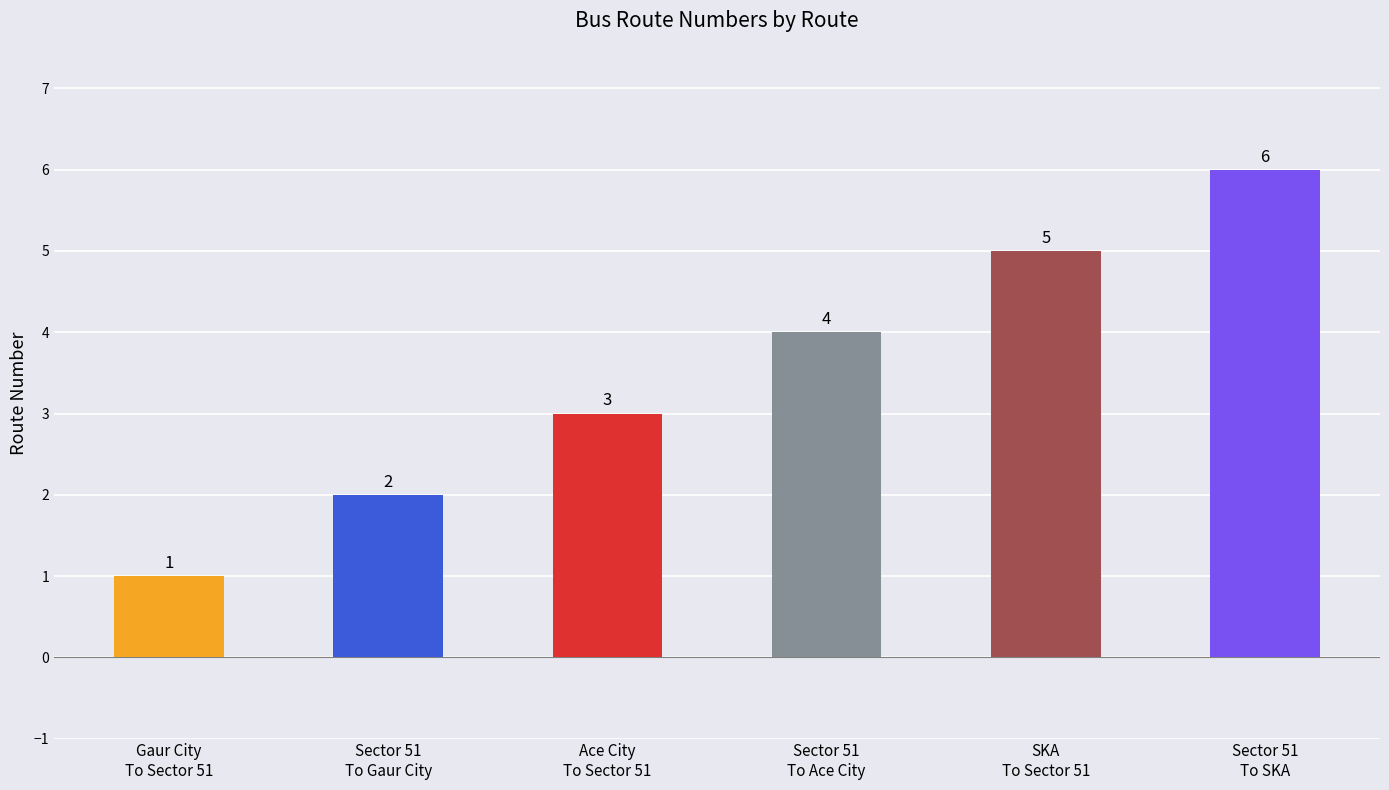

How many values are between 2 and 5?

4